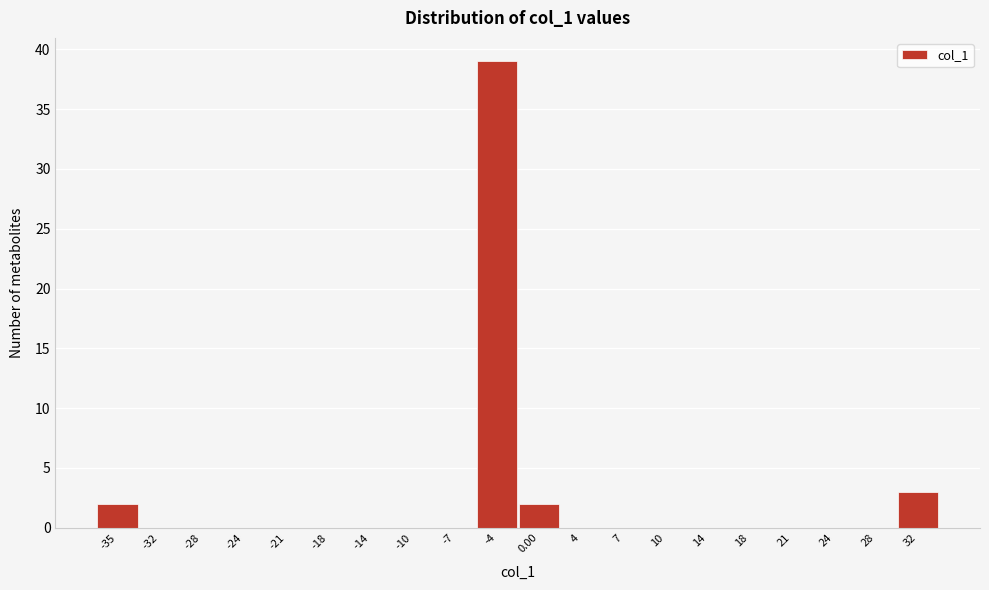

Reading right to left, what are all the values shown in this chart?

32=3	28=0	24=0	21=0	18=0	14=0	10=0	7=0	4=0	0.00=2	-4=39	-7=0	-10=0	-14=0	-18=0	-21=0	-24=0	-28=0	-32=0	-35=2